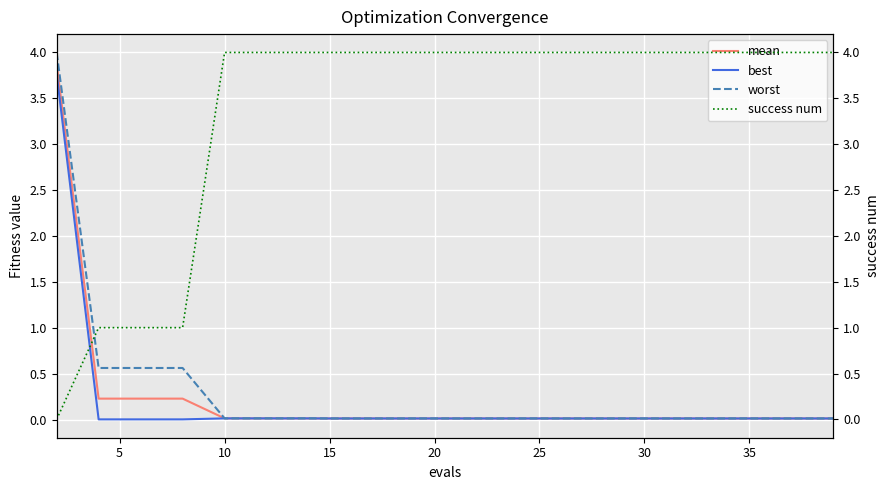

Is it true that best equals 0.0 at 15?

True